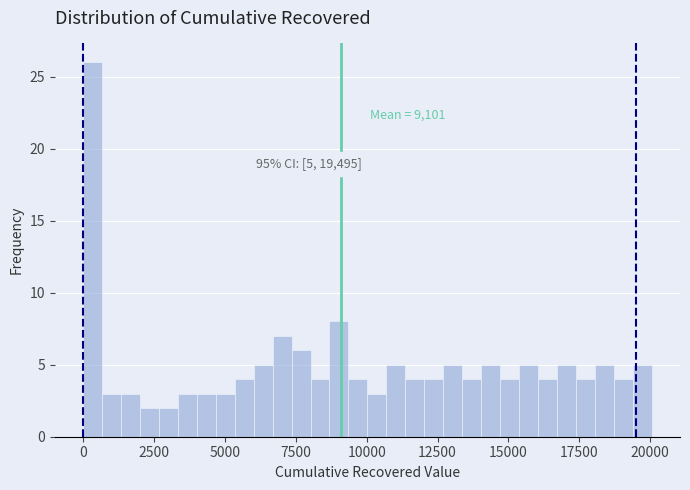

Read against the x-axis, roughly where is the centre of the tallest bar?

500